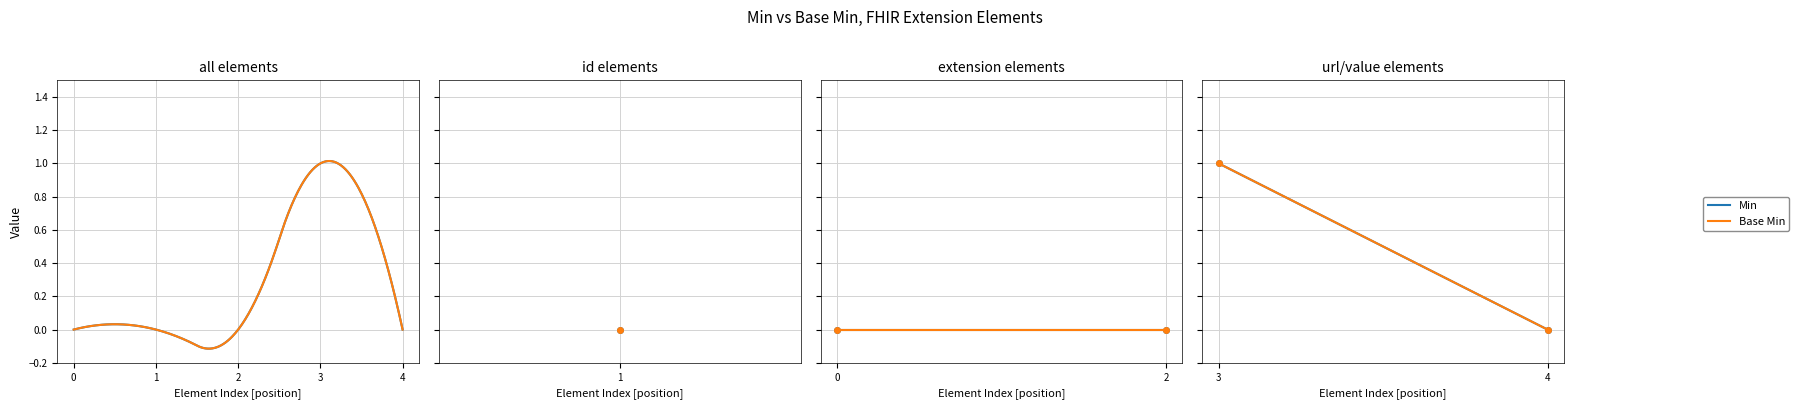

Does the chart have visible grid lines?

Yes